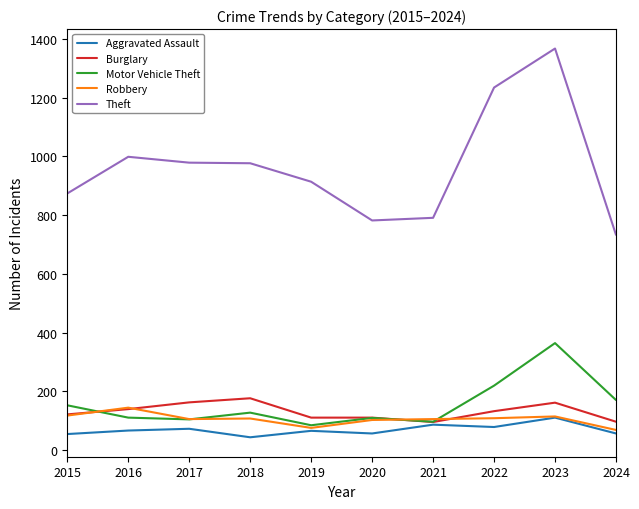

Is it true that Motor Vehicle Theft equals 38 at 2024?

False